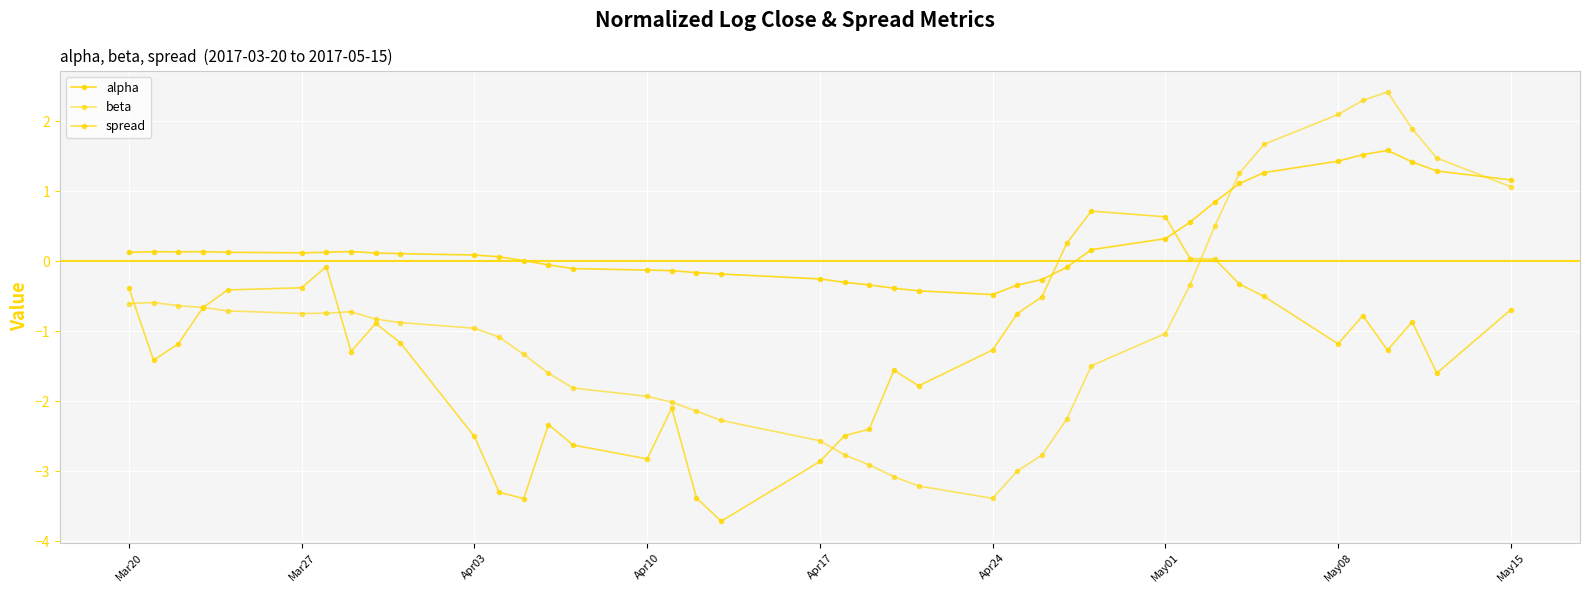

How many interior local peaks does the alpha series have?

4